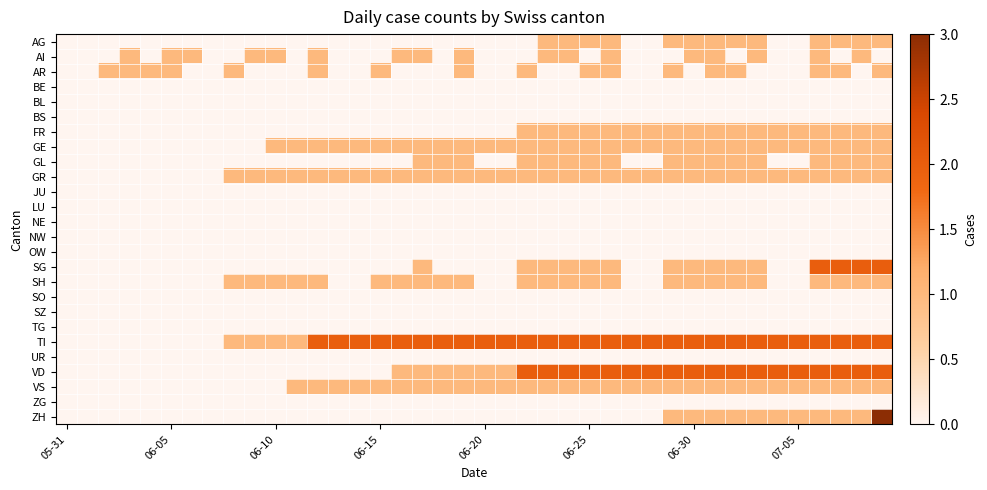

What is the greatest value displayed?

3